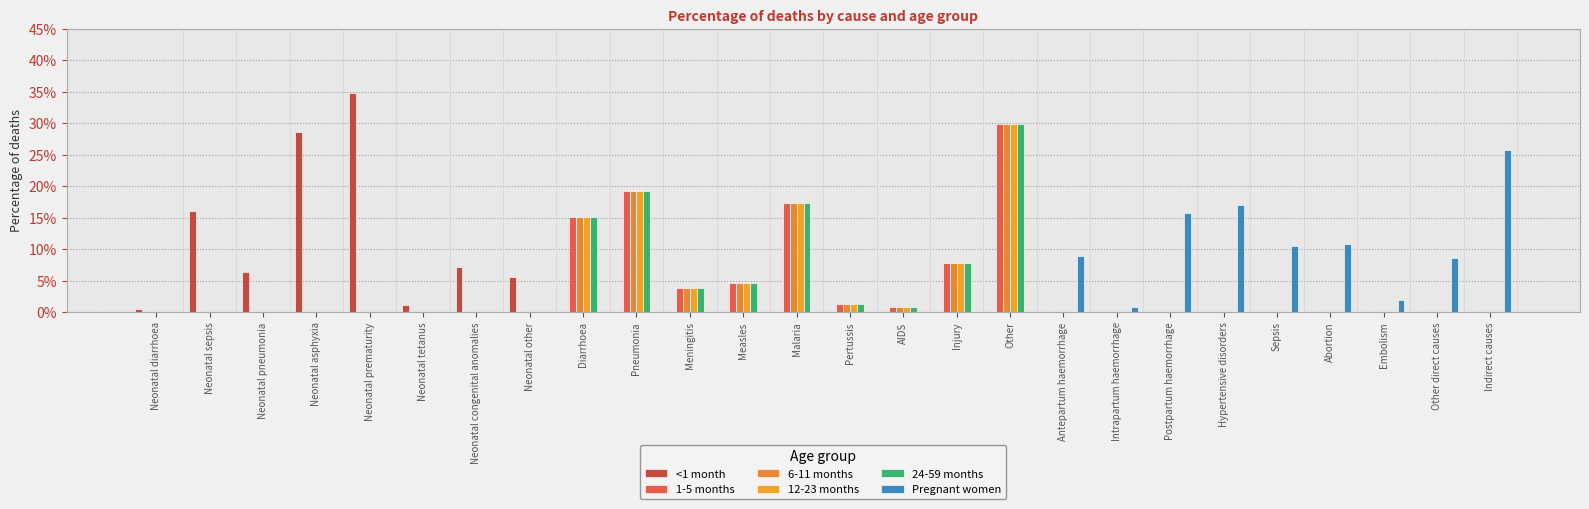

Reading left to right, list all the values displayed in this chart.

<1 month: Neonatal diarrhoea=0.0	Neonatal sepsis=0.2	Neonatal pneumonia=0.1	Neonatal asphyxia=0.3	Neonatal prematurity=0.3	Neonatal tetanus=0.0	Neonatal congenital anomalies=0.1	Neonatal other=0.1	Diarrhoea=0.0	Pneumonia=0.0	Meningitis=0.0	Measles=0.0	Malaria=0.0	Pertussis=0.0	AIDS=0.0	Injury=0.0	Other=0.0	Antepartum haemorrhage=0.0	Intrapartum haemorrhage=0.0	Postpartum haemorrhage=0.0	Hypertensive disorders=0.0	Sepsis=0.0	Abortion=0.0	Embolism=0.0	Other direct causes=0.0	Indirect causes=0.0
1-5 months: Neonatal diarrhoea=0.0	Neonatal sepsis=0.0	Neonatal pneumonia=0.0	Neonatal asphyxia=0.0	Neonatal prematurity=0.0	Neonatal tetanus=0.0	Neonatal congenital anomalies=0.0	Neonatal other=0.0	Diarrhoea=0.2	Pneumonia=0.2	Meningitis=0.0	Measles=0.0	Malaria=0.2	Pertussis=0.0	AIDS=0.0	Injury=0.1	Other=0.3	Antepartum haemorrhage=0.0	Intrapartum haemorrhage=0.0	Postpartum haemorrhage=0.0	Hypertensive disorders=0.0	Sepsis=0.0	Abortion=0.0	Embolism=0.0	Other direct causes=0.0	Indirect causes=0.0
6-11 months: Neonatal diarrhoea=0.0	Neonatal sepsis=0.0	Neonatal pneumonia=0.0	Neonatal asphyxia=0.0	Neonatal prematurity=0.0	Neonatal tetanus=0.0	Neonatal congenital anomalies=0.0	Neonatal other=0.0	Diarrhoea=0.2	Pneumonia=0.2	Meningitis=0.0	Measles=0.0	Malaria=0.2	Pertussis=0.0	AIDS=0.0	Injury=0.1	Other=0.3	Antepartum haemorrhage=0.0	Intrapartum haemorrhage=0.0	Postpartum haemorrhage=0.0	Hypertensive disorders=0.0	Sepsis=0.0	Abortion=0.0	Embolism=0.0	Other direct causes=0.0	Indirect causes=0.0
12-23 months: Neonatal diarrhoea=0.0	Neonatal sepsis=0.0	Neonatal pneumonia=0.0	Neonatal asphyxia=0.0	Neonatal prematurity=0.0	Neonatal tetanus=0.0	Neonatal congenital anomalies=0.0	Neonatal other=0.0	Diarrhoea=0.2	Pneumonia=0.2	Meningitis=0.0	Measles=0.0	Malaria=0.2	Pertussis=0.0	AIDS=0.0	Injury=0.1	Other=0.3	Antepartum haemorrhage=0.0	Intrapartum haemorrhage=0.0	Postpartum haemorrhage=0.0	Hypertensive disorders=0.0	Sepsis=0.0	Abortion=0.0	Embolism=0.0	Other direct causes=0.0	Indirect causes=0.0
24-59 months: Neonatal diarrhoea=0.0	Neonatal sepsis=0.0	Neonatal pneumonia=0.0	Neonatal asphyxia=0.0	Neonatal prematurity=0.0	Neonatal tetanus=0.0	Neonatal congenital anomalies=0.0	Neonatal other=0.0	Diarrhoea=0.2	Pneumonia=0.2	Meningitis=0.0	Measles=0.0	Malaria=0.2	Pertussis=0.0	AIDS=0.0	Injury=0.1	Other=0.3	Antepartum haemorrhage=0.0	Intrapartum haemorrhage=0.0	Postpartum haemorrhage=0.0	Hypertensive disorders=0.0	Sepsis=0.0	Abortion=0.0	Embolism=0.0	Other direct causes=0.0	Indirect causes=0.0
Pregnant women: Neonatal diarrhoea=0.0	Neonatal sepsis=0.0	Neonatal pneumonia=0.0	Neonatal asphyxia=0.0	Neonatal prematurity=0.0	Neonatal tetanus=0.0	Neonatal congenital anomalies=0.0	Neonatal other=0.0	Diarrhoea=0.0	Pneumonia=0.0	Meningitis=0.0	Measles=0.0	Malaria=0.0	Pertussis=0.0	AIDS=0.0	Injury=0.0	Other=0.0	Antepartum haemorrhage=0.1	Intrapartum haemorrhage=0.0	Postpartum haemorrhage=0.2	Hypertensive disorders=0.2	Sepsis=0.1	Abortion=0.1	Embolism=0.0	Other direct causes=0.1	Indirect causes=0.3